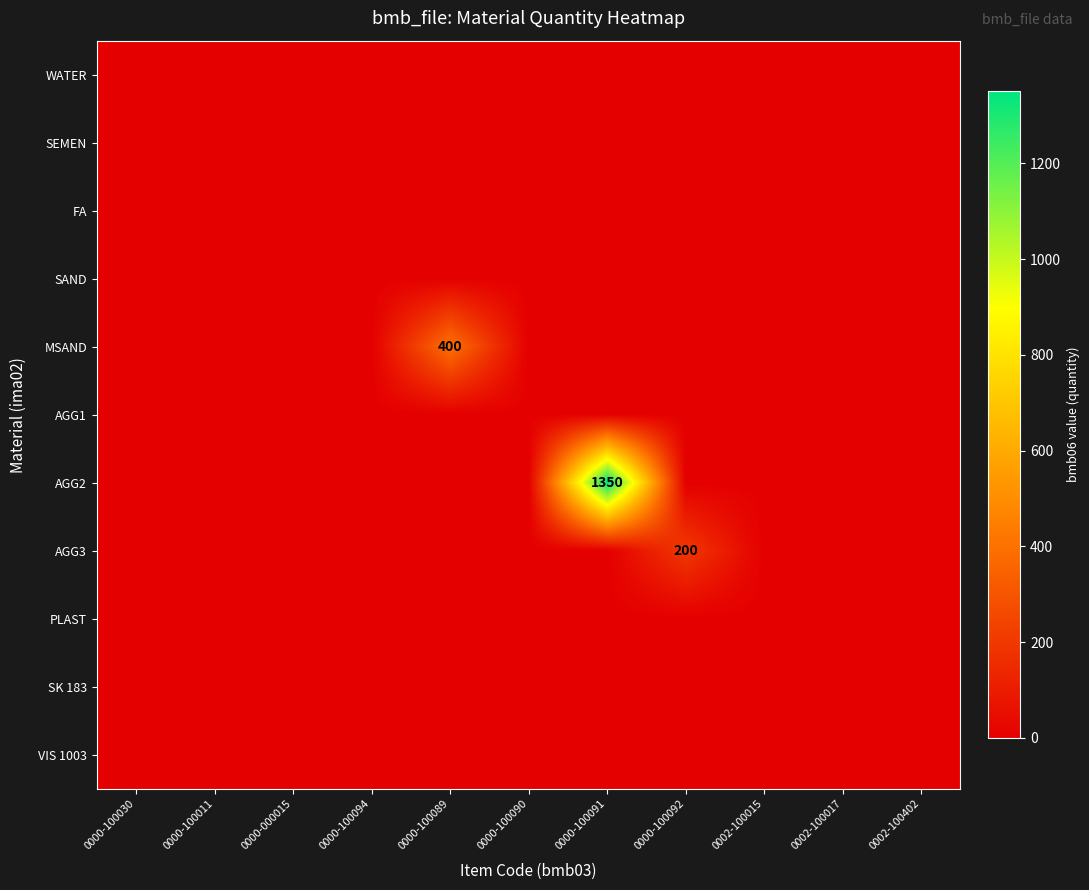

Which series has the widest spread of values?

AGG2